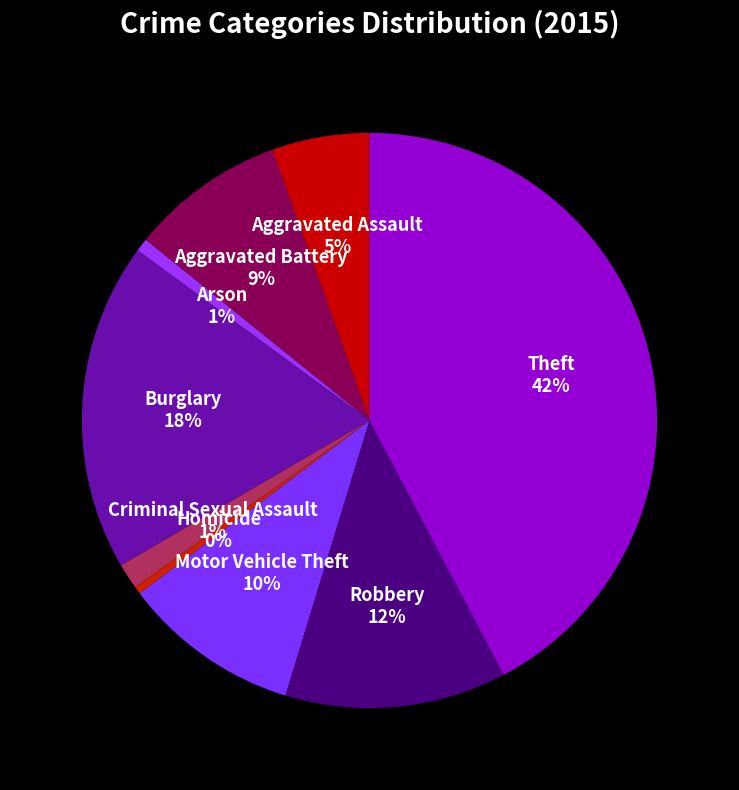

Does any single category account for the majority?

No